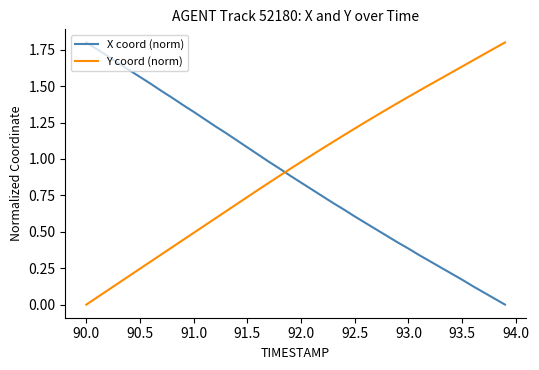

Does the chart display data point markers on the line(s)?

No